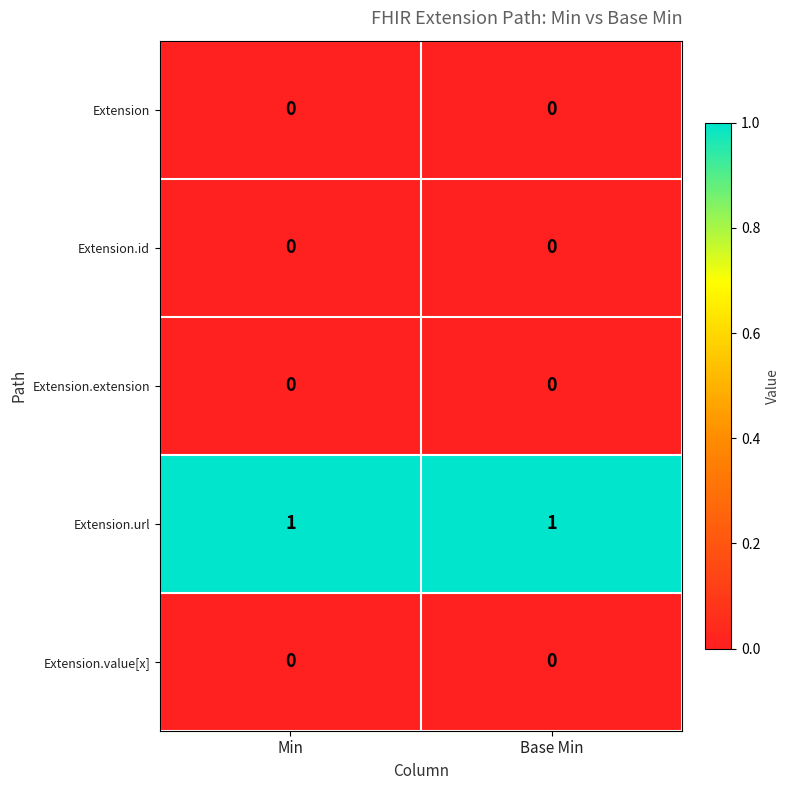

What is the greatest value displayed?

1